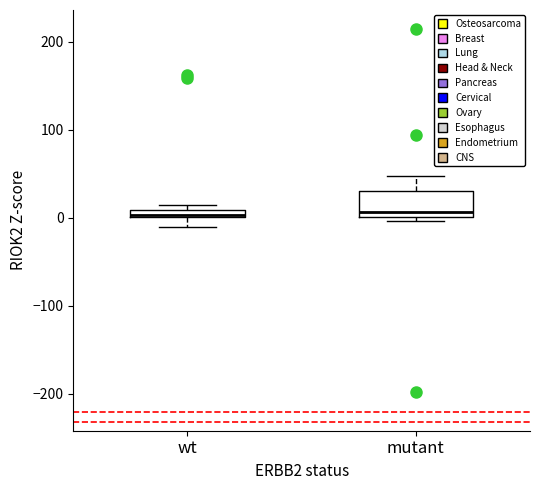

Where is the upper edge of the box for mutant on the y-axis? The values are not printed on the chart, so give them approximately, as read against the axis.

30